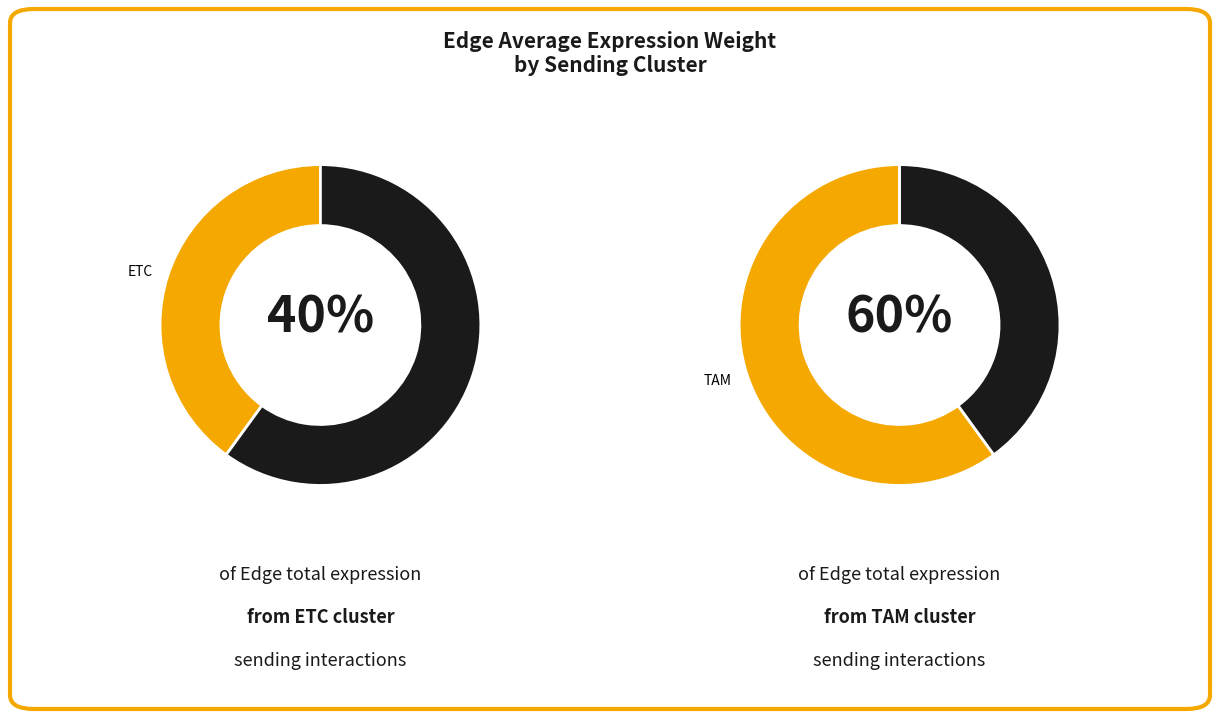

At ETC, list the series in order from largest to smallest.

TAM, ETC